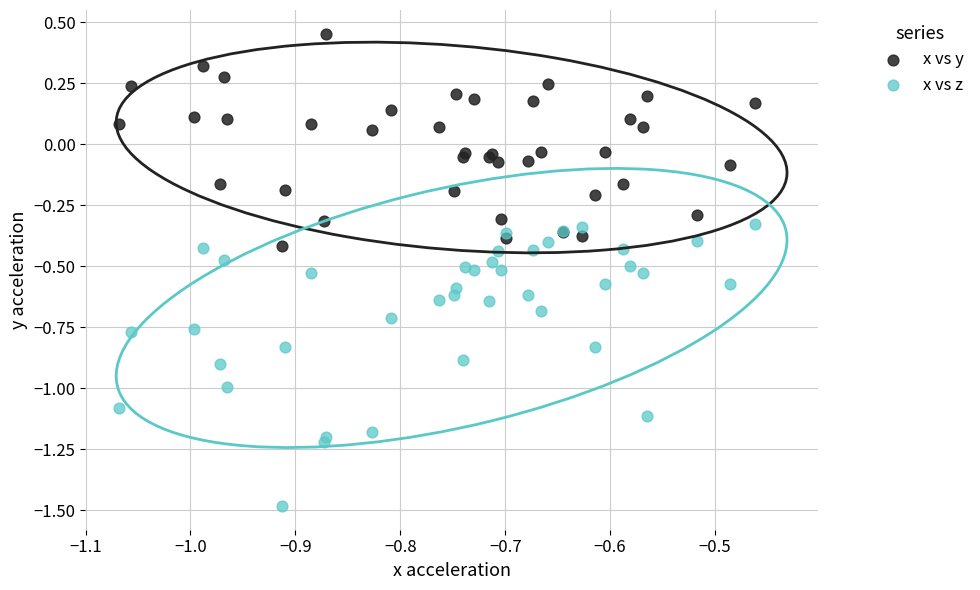

What is the X range (max minus min) for the scatter plot?

0.6